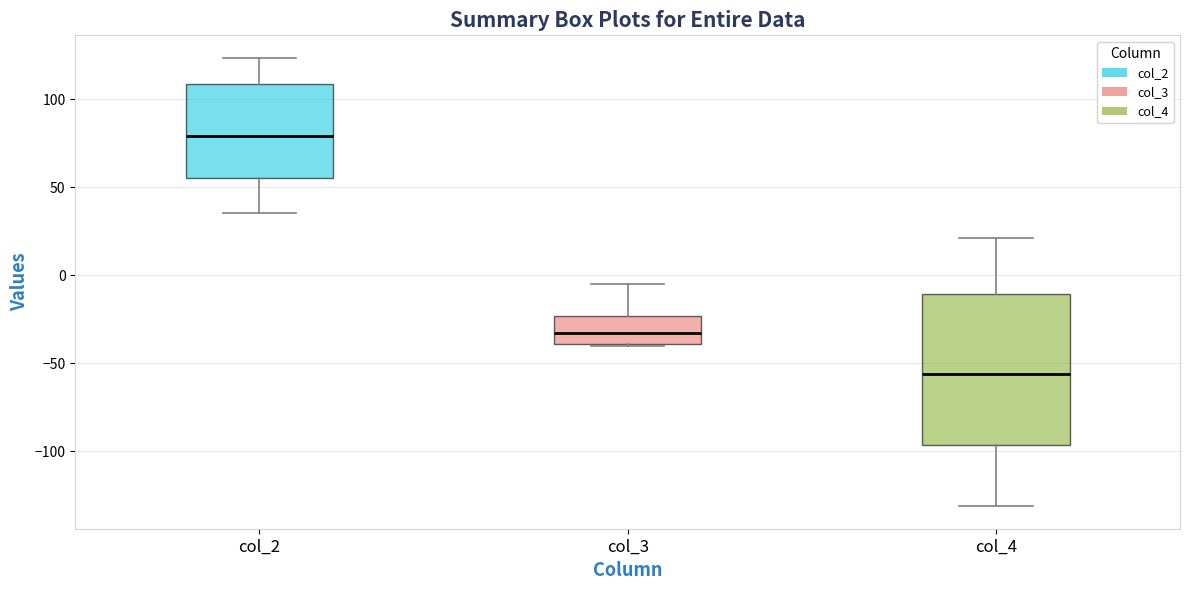

Reading left to right, transcribe this box plot: for each box, give where its median line is, the range the box spans, and where its two whiskers end, as read against the y-axis. The values are not printed on the chart, so give them approximately, as read against the axis.

col_2: median 80, box 55 to 110, whiskers 35 to 125
col_3: median -35, box -40 to -25, whiskers -40 to -5
col_4: median -55, box -95 to -10, whiskers -130 to 20